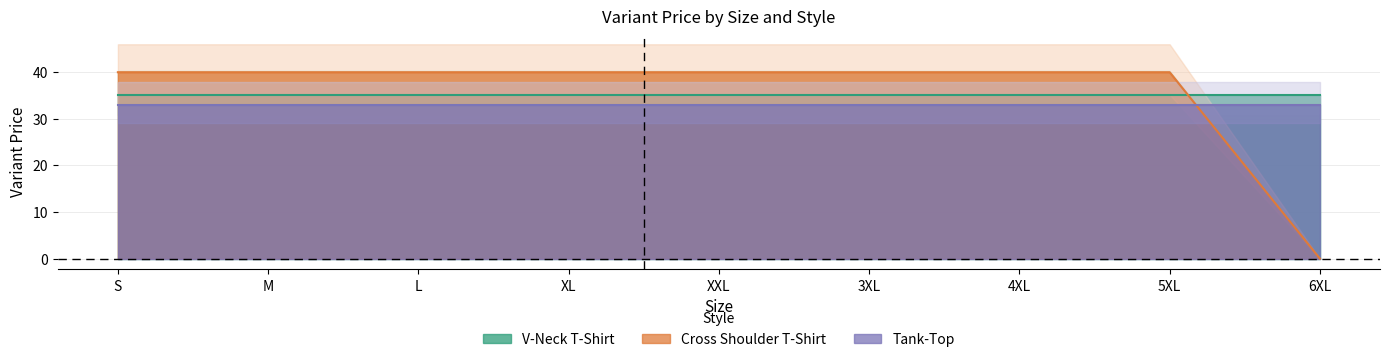

At how many categories does at least one series exceed 6?

9